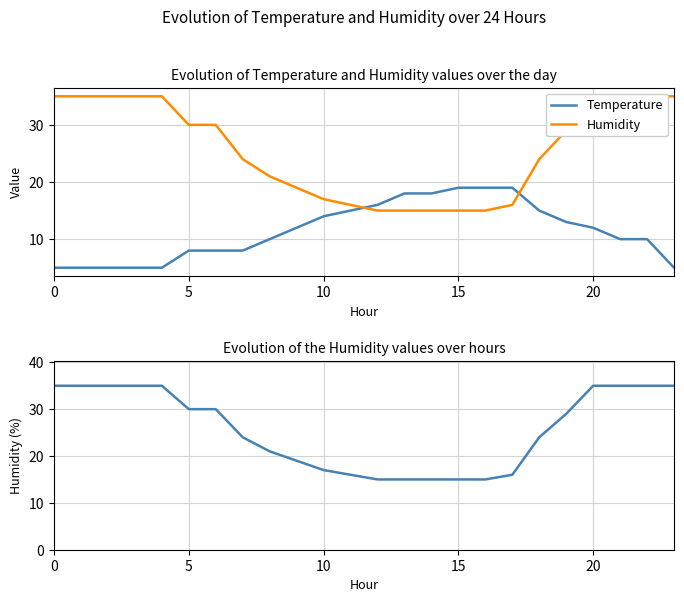

What is the value of the Humidity point at the 15th from the left?

15